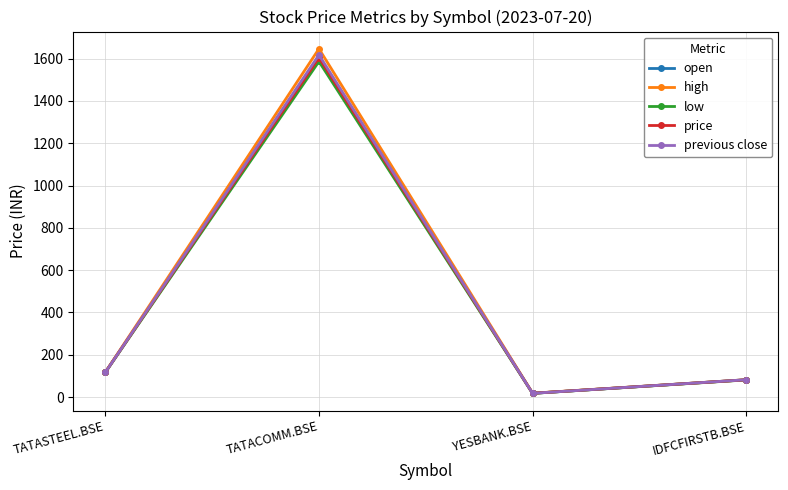

At how many categories does at least one series exceed 1203?

1